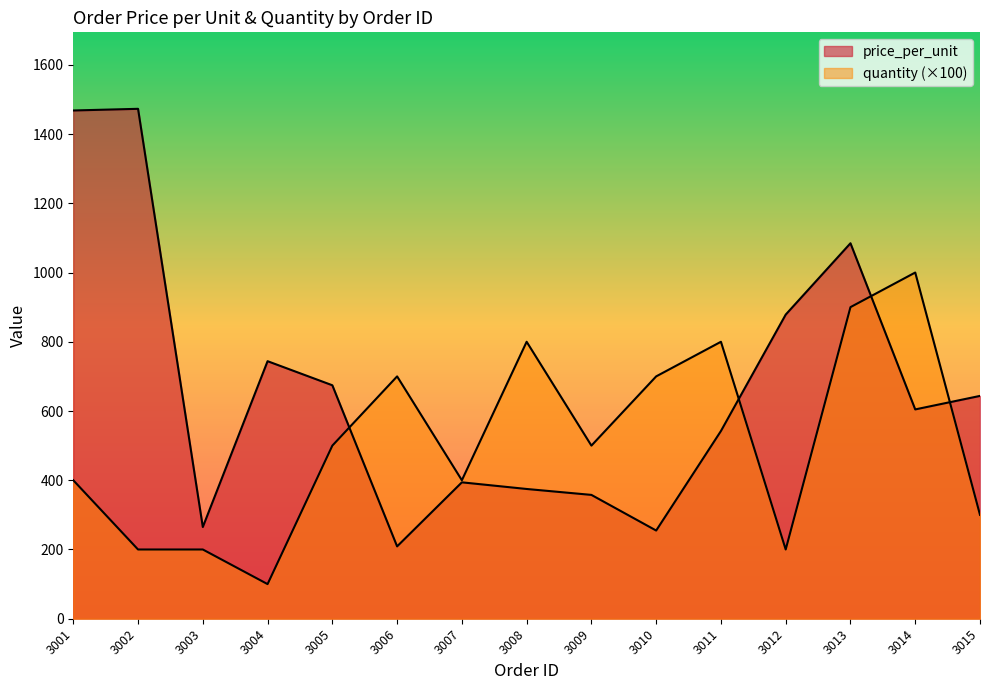

True or false: quantity has more than 2 interior local peaks.

True